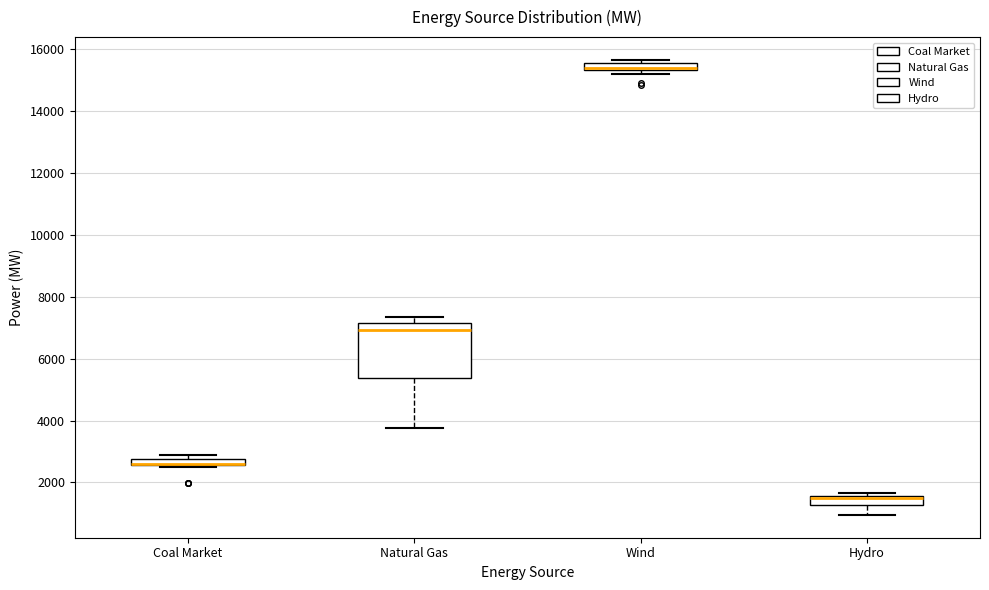

Where is the upper edge of the box for Wind on the y-axis? The values are not printed on the chart, so give them approximately, as read against the axis.

15600